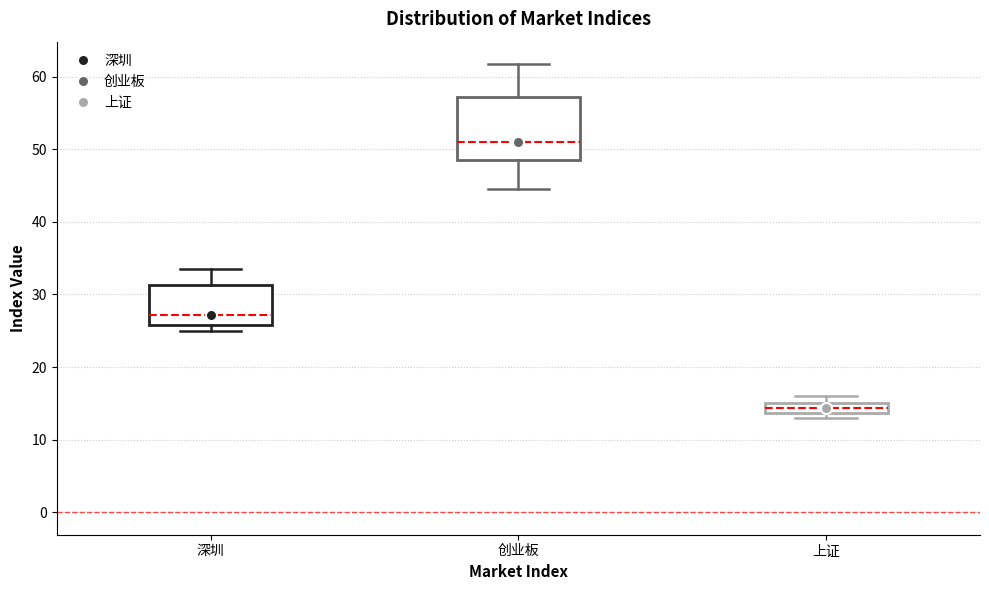

Which box has the lowest median line?

上证